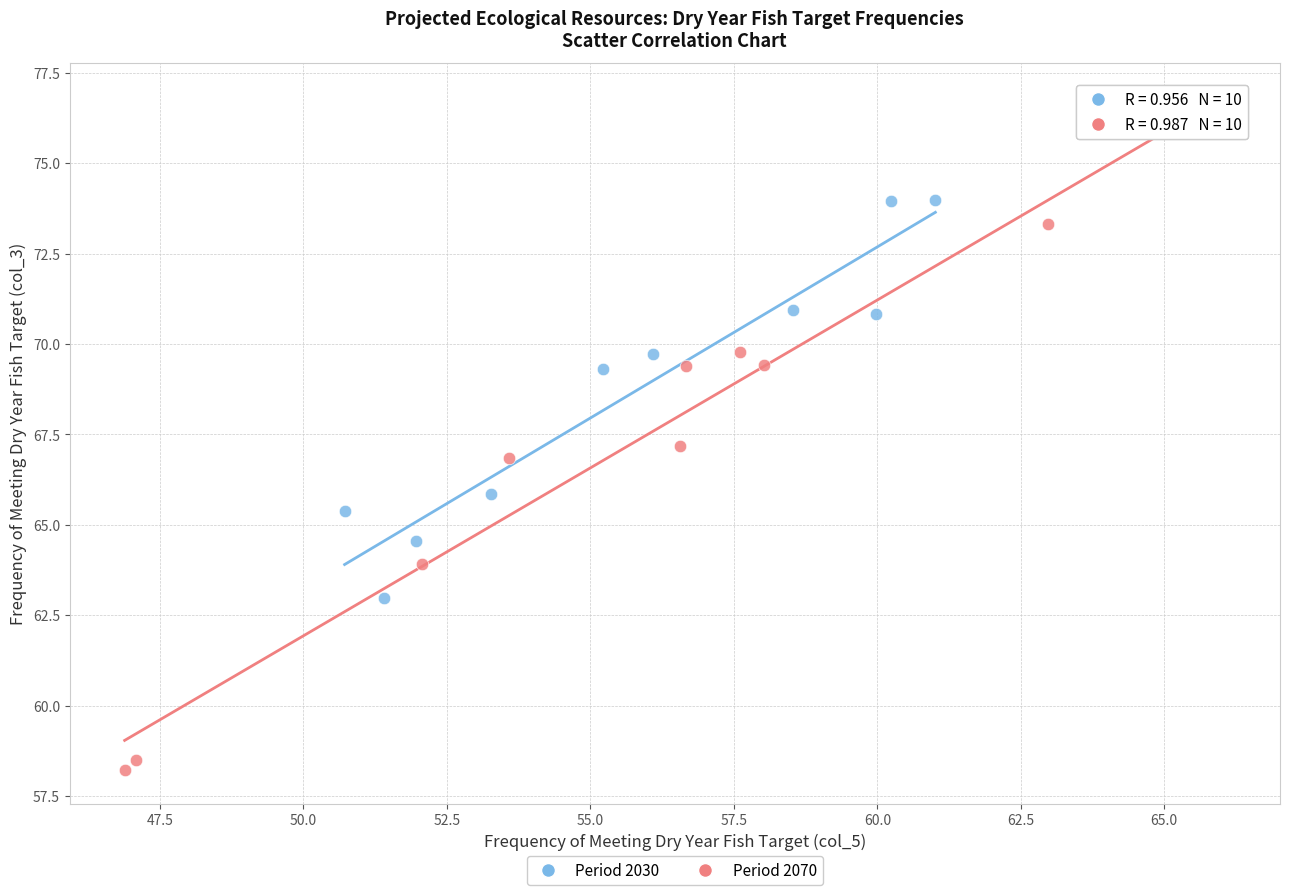

What are all the series names shown in the legend?

Period 2030, Period 2070